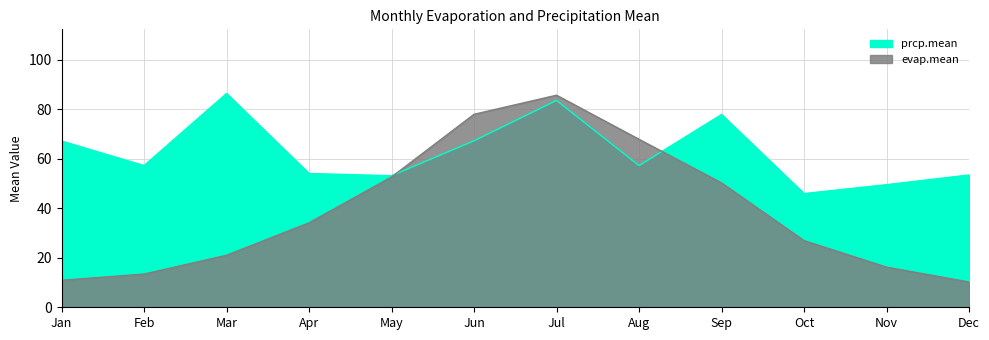

What is the value of the prcp.mean point at the 5th from the left?

53.1